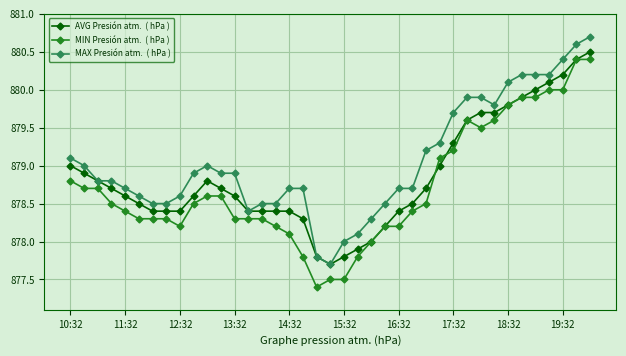

What is the maximum value shown in the chart?

880.7